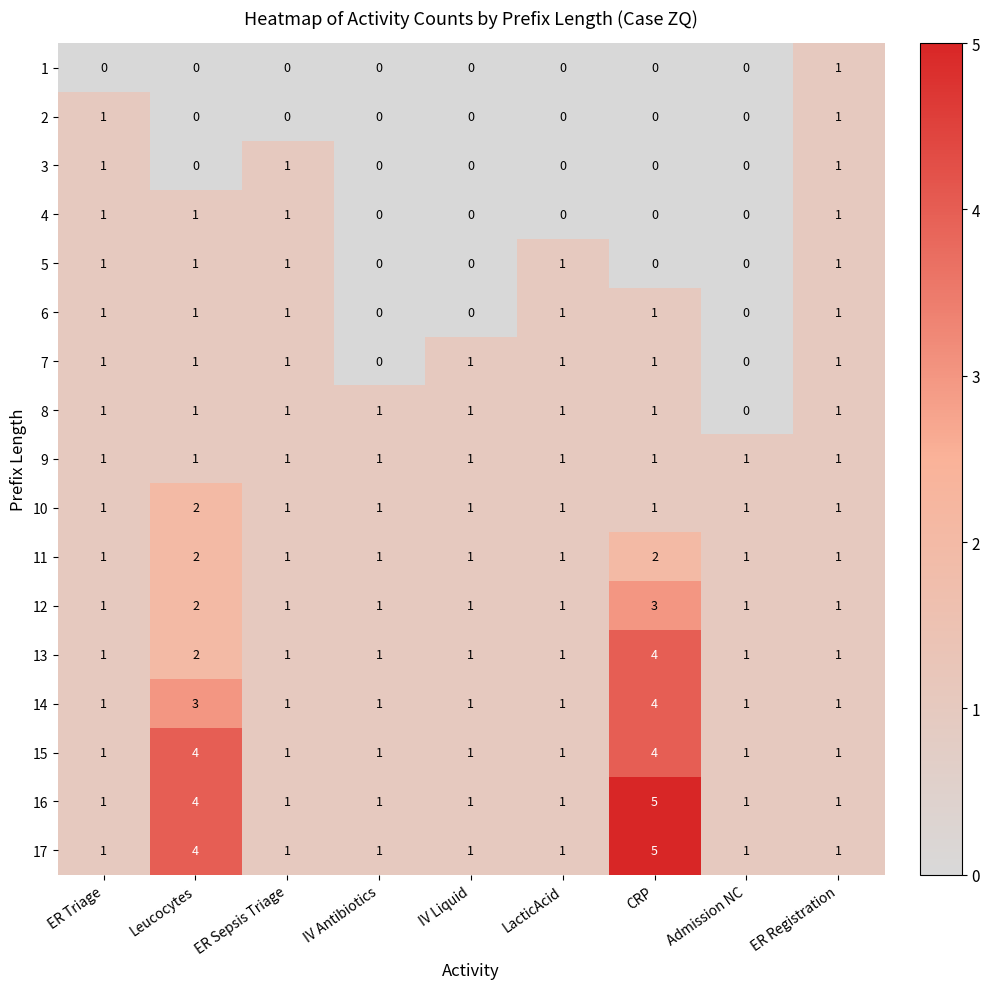

What is the sum of all 3 values?

3